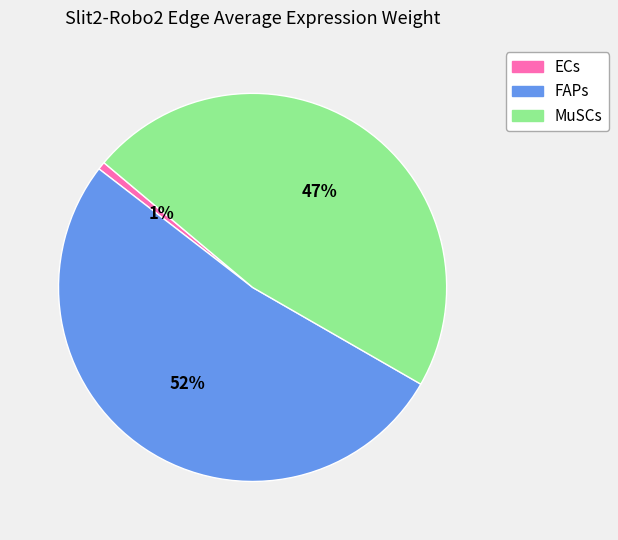

Does MuSCs account for over 50% of the chart?

No